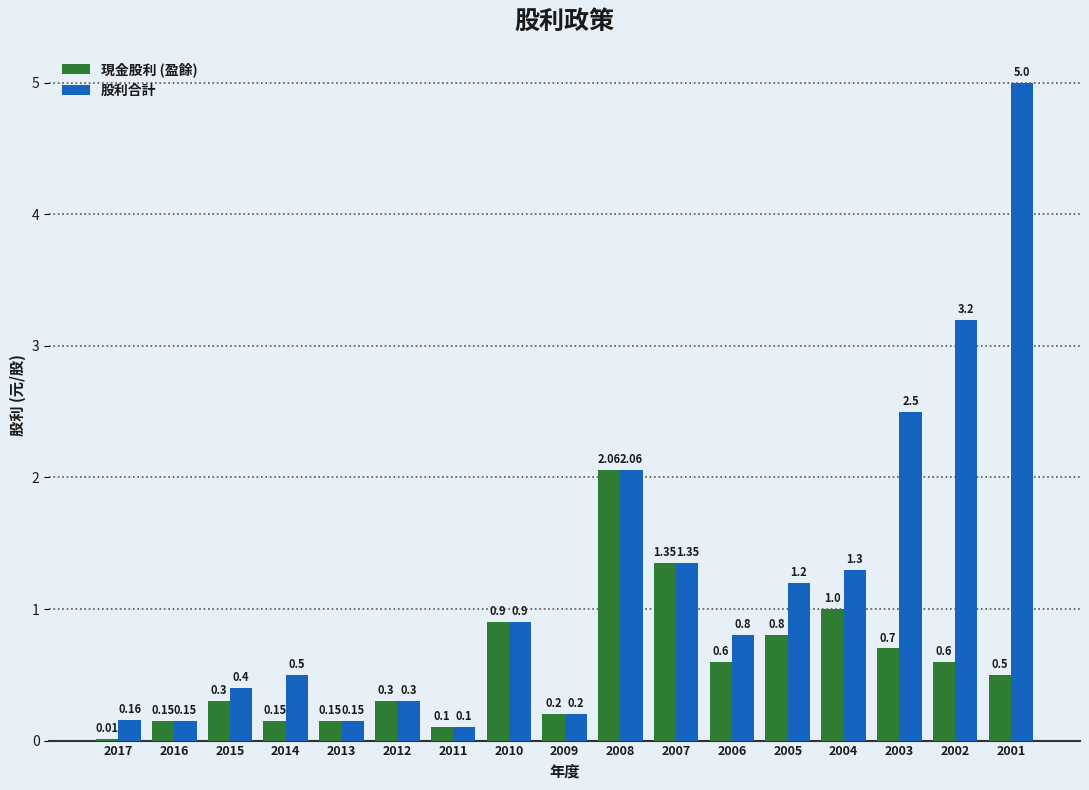

Are the bars horizontal?

No